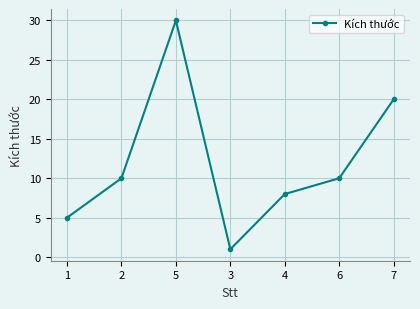

The chart shows a value of 2 at 2. True or false?

False